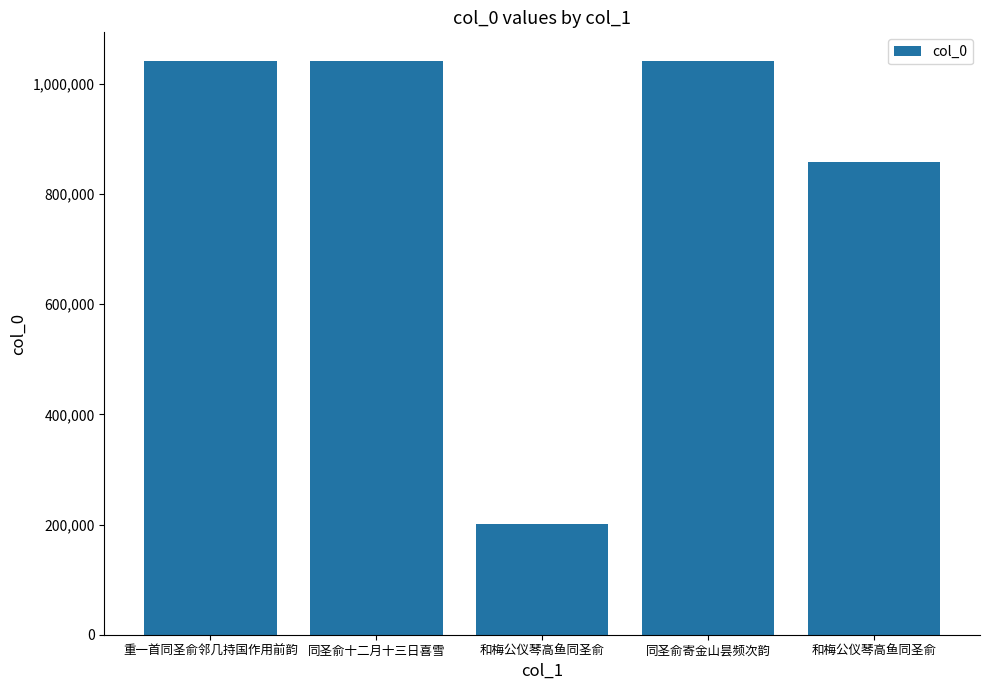

Reading left to right, transcribe all the data shown in this chart.

1041142	1041522	201735	1041318	857626